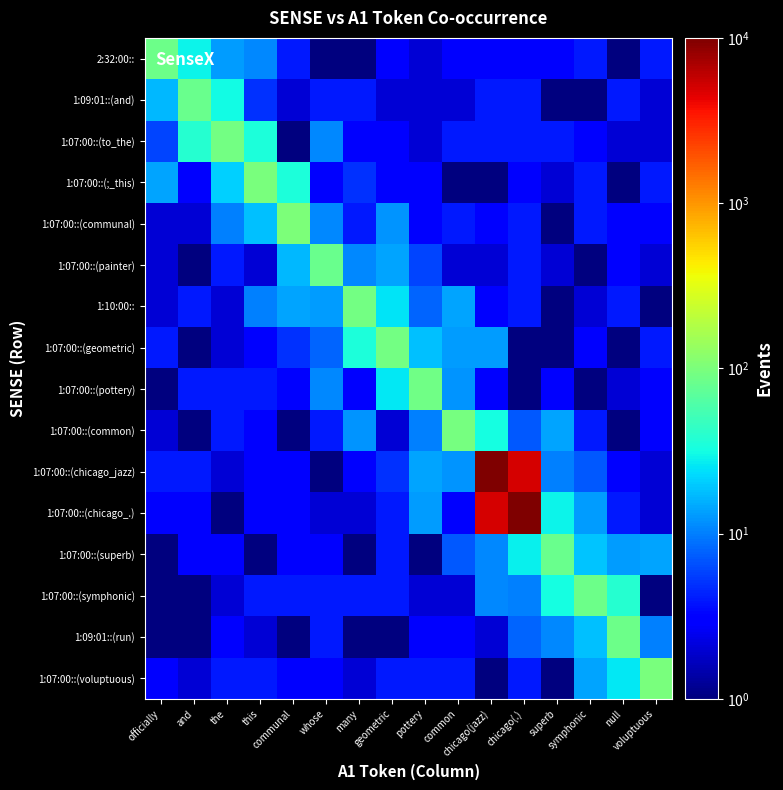

What is the total value across all series at null?

191